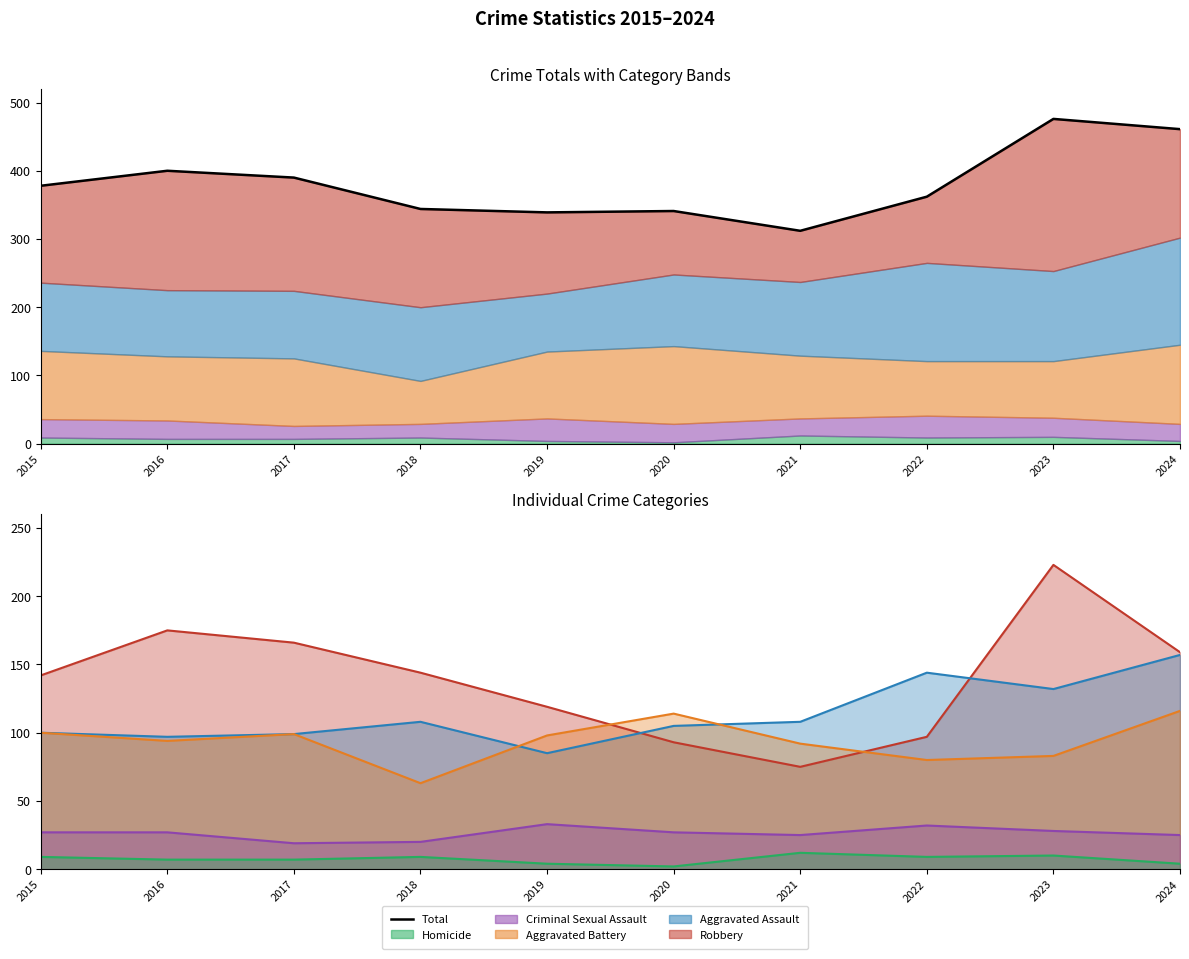

Reading right to left, what are all the values shown in this chart?

461	476	362	312	341	339	344	390	400	378